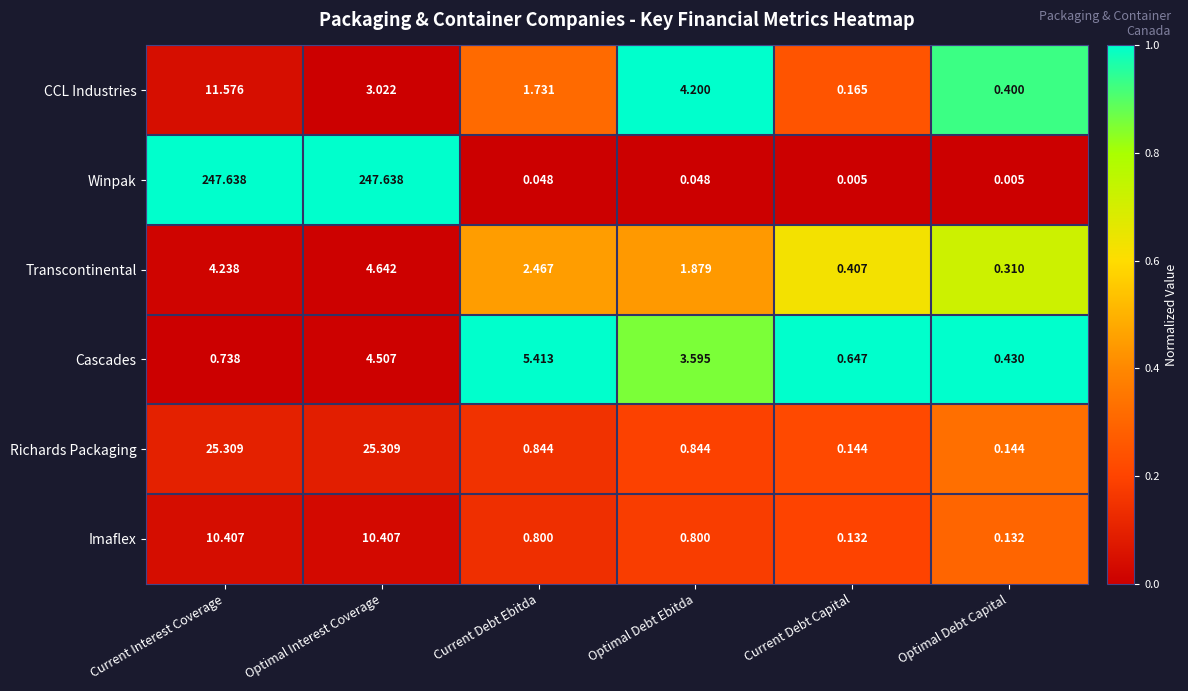

Which series changed the most between Current Interest Coverage and Optimal Debt Ebitda?

Winpak